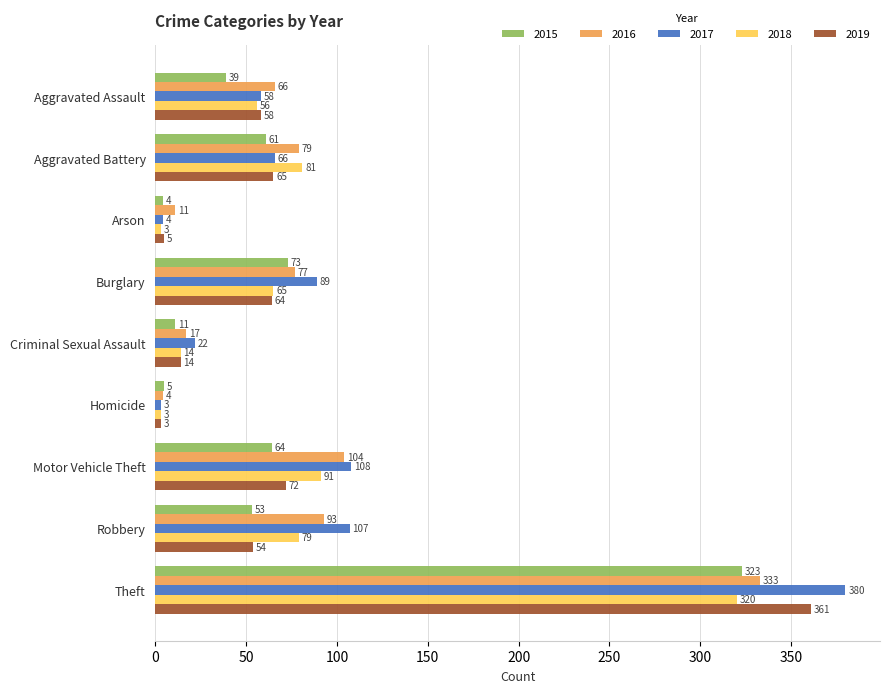

What is the difference between the second highest and minimum values in the 2017 series?

105